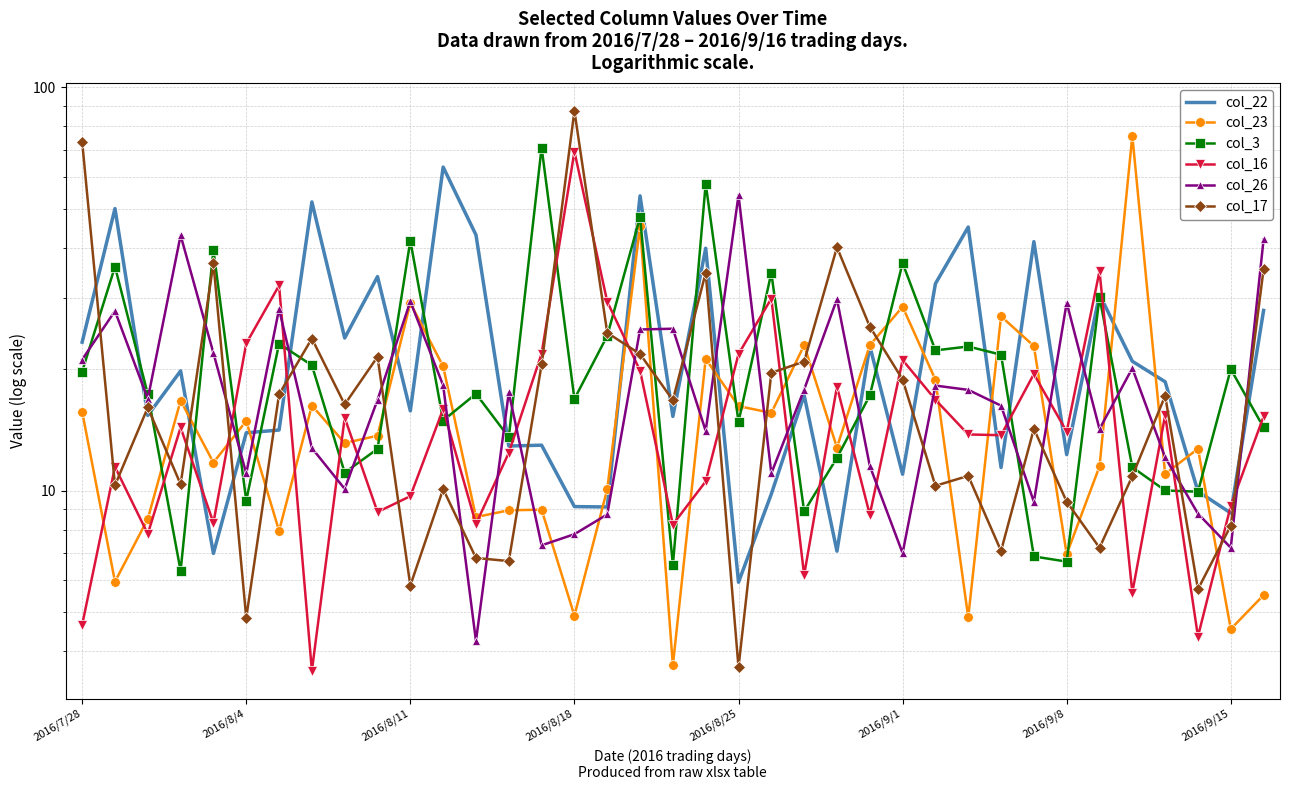

At how many categories does at least one series exceed 47?

10